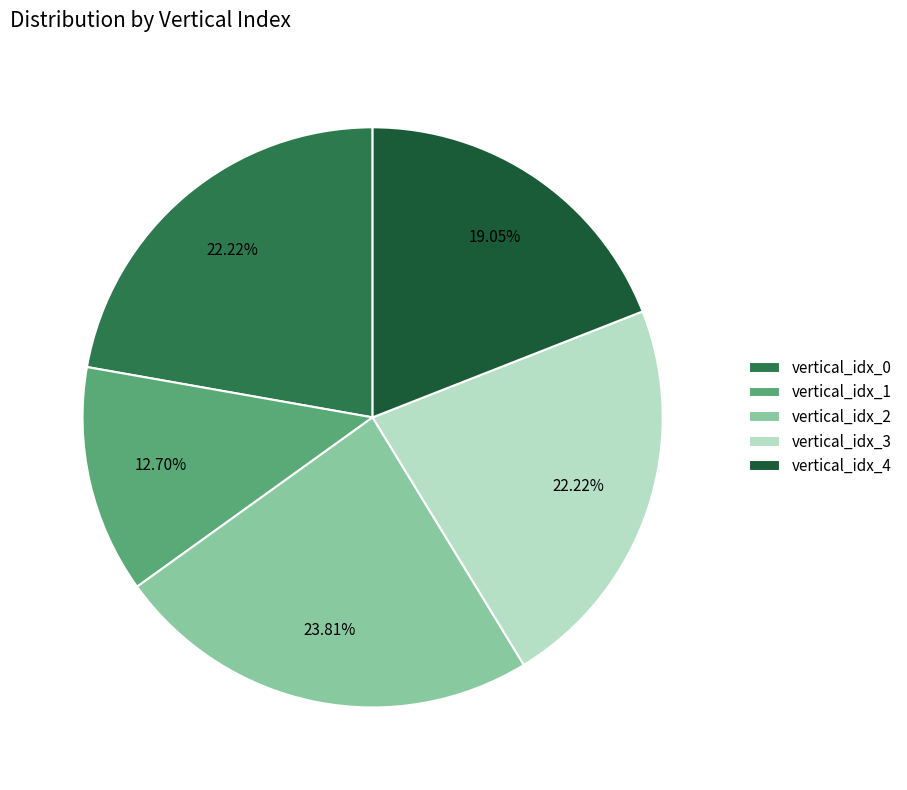

Count the number of slices in the pie.

5